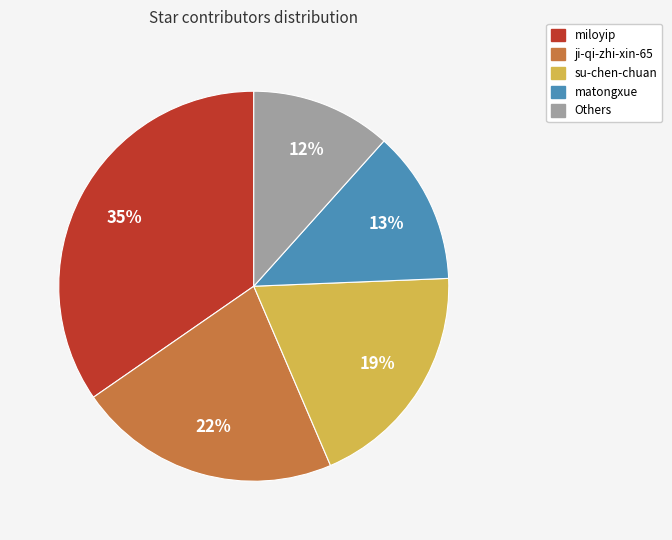

Is there any slice that represents more than half of the pie?

No